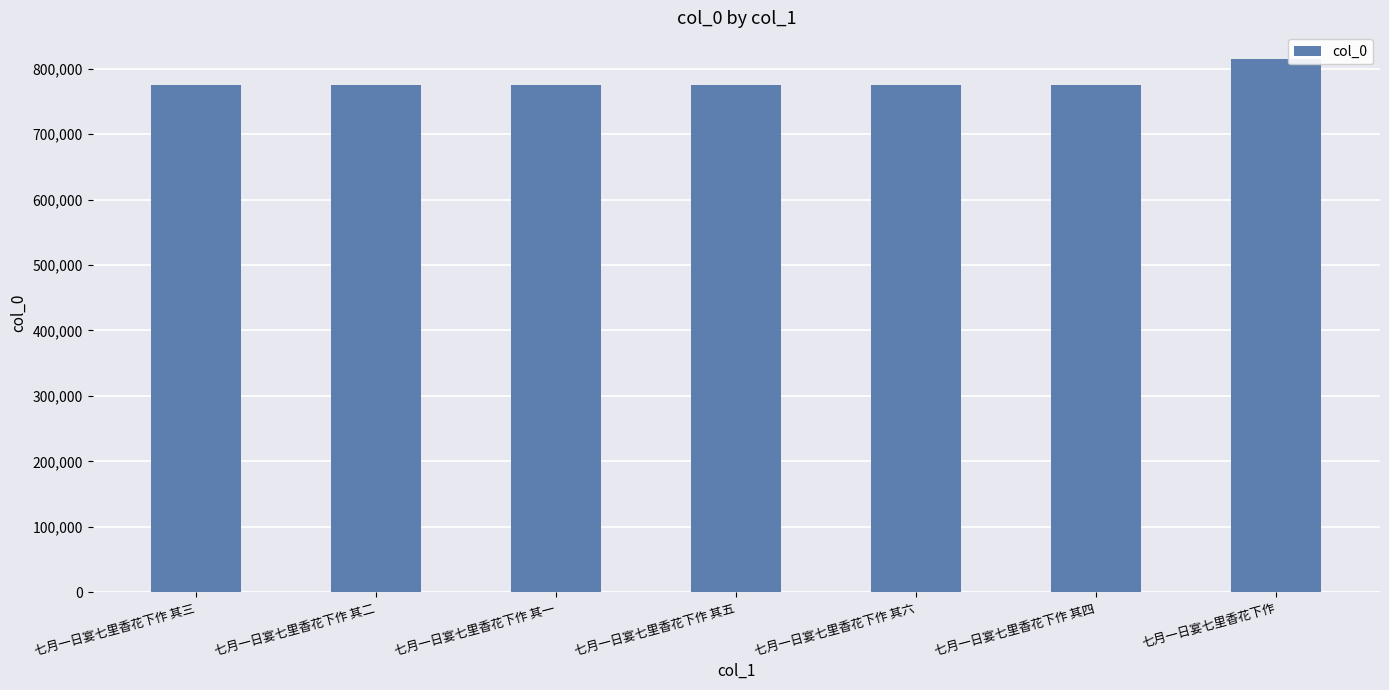

What is the value of the 4th bar from the left?

775625